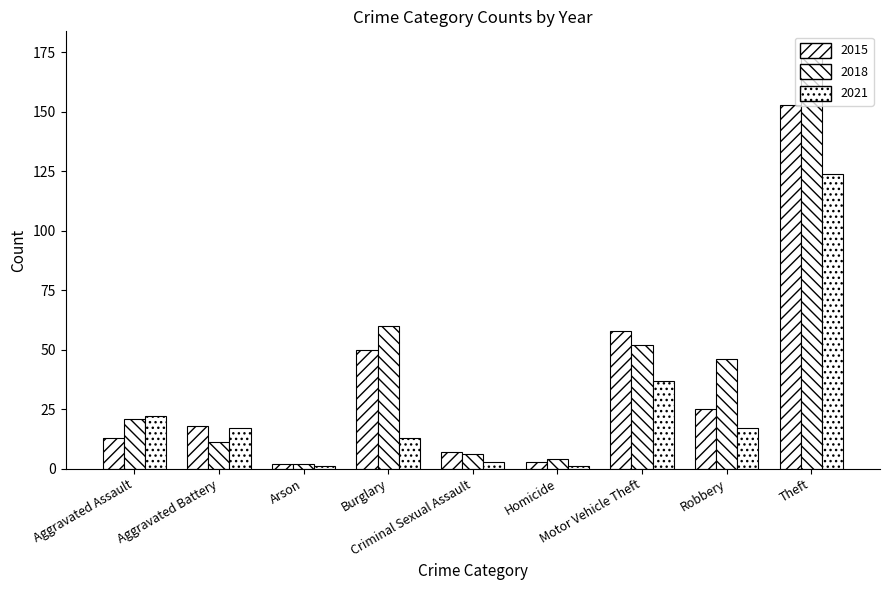

What is the smallest value displayed?

1